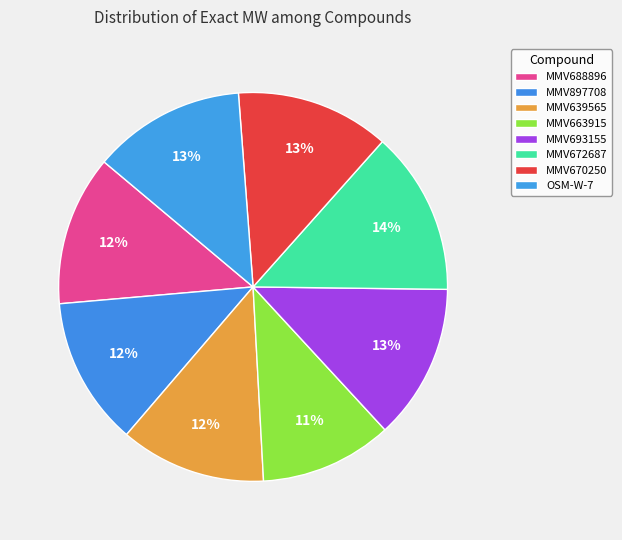

Count the number of slices in the pie.

8